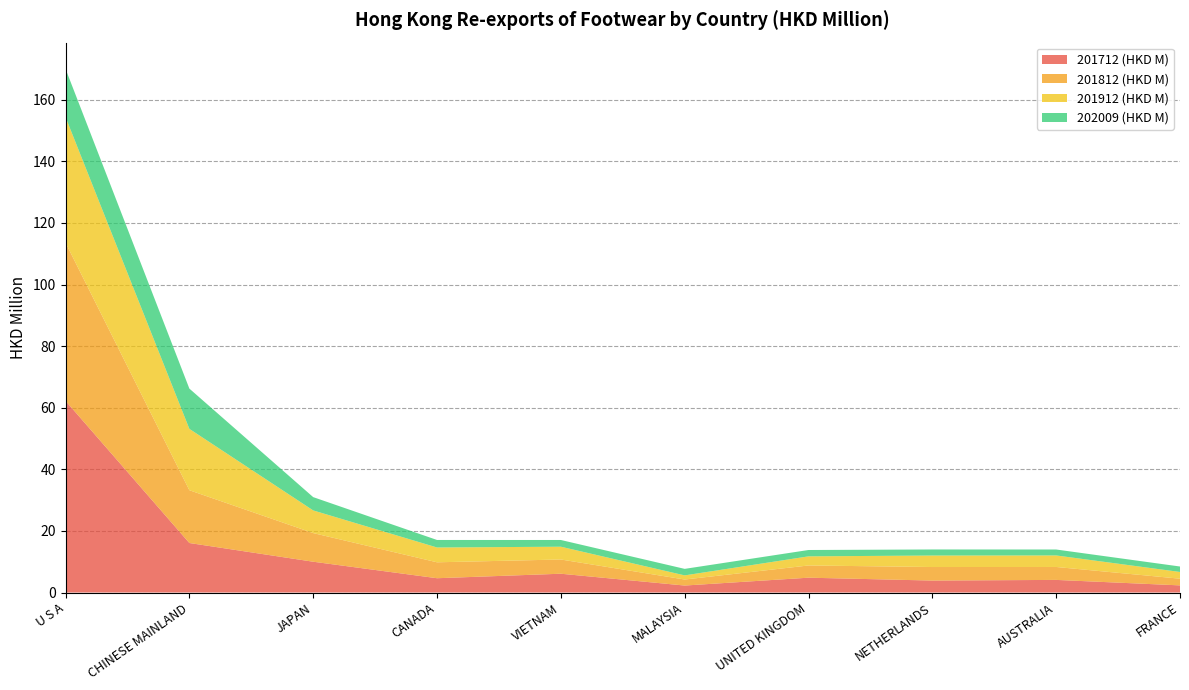

Reading left to right, transcribe all the data shown in this chart.

201712 (HKD M): 62.2	16.1	10.0	4.6	6.1	2.3	4.8	3.9	4.1	2.3
201812 (HKD M): 51.3	17.1	9.3	5.2	4.6	2.0	4.0	4.4	4.2	2.2
201912 (HKD M): 40.8	19.9	7.4	4.8	4.2	1.3	3.0	3.7	3.7	2.2
202009 (HKD M): 15.7	13.1	4.3	2.4	2.2	2.1	2.1	2.0	1.9	1.8